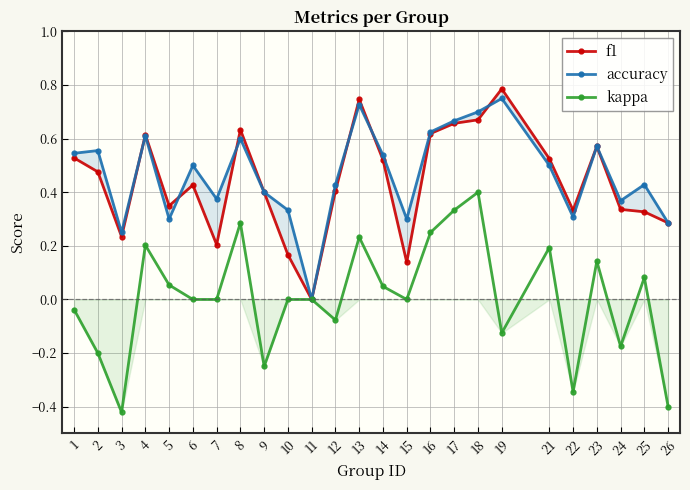

What is the sum of the kappa values at 3 and 22?

-0.8